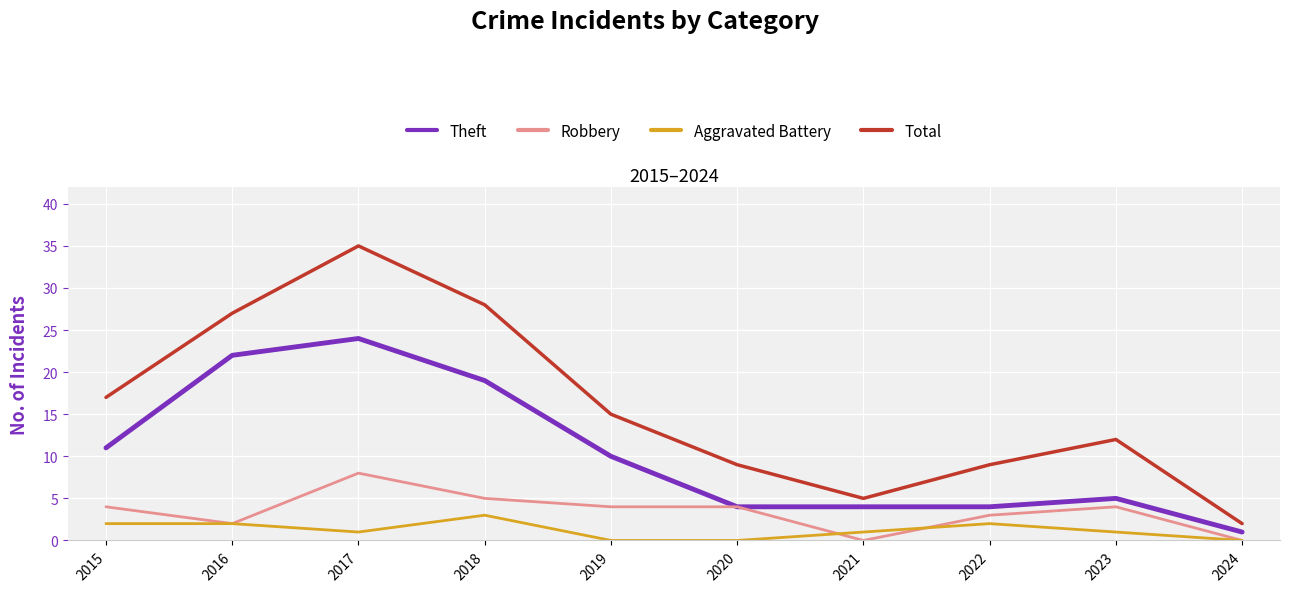

Does the chart have visible grid lines?

Yes